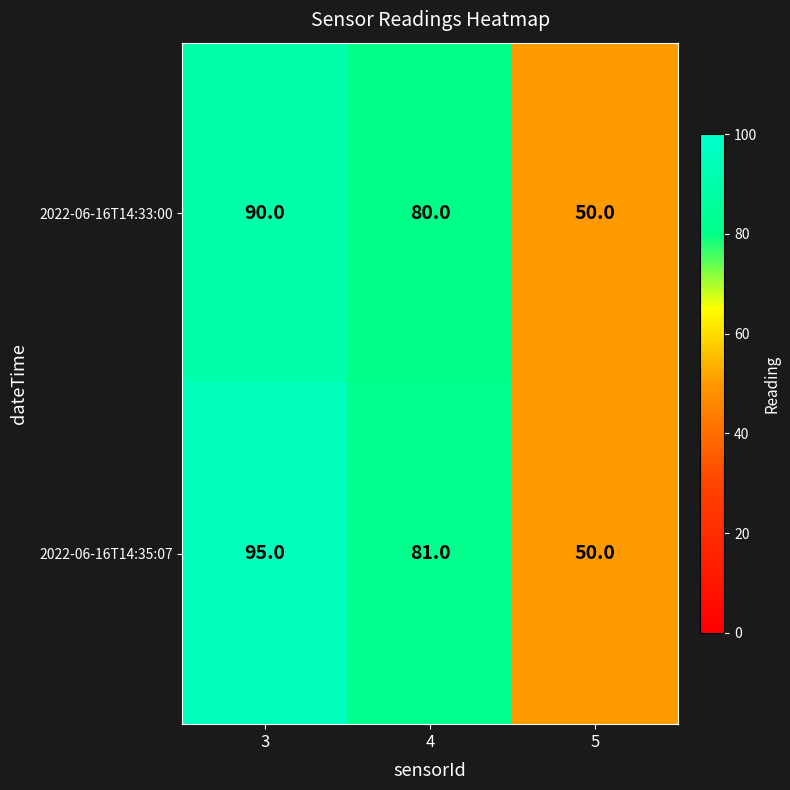

What is the difference between the maximum and minimum values in the 2022-06-16T14:35:07 series?

45